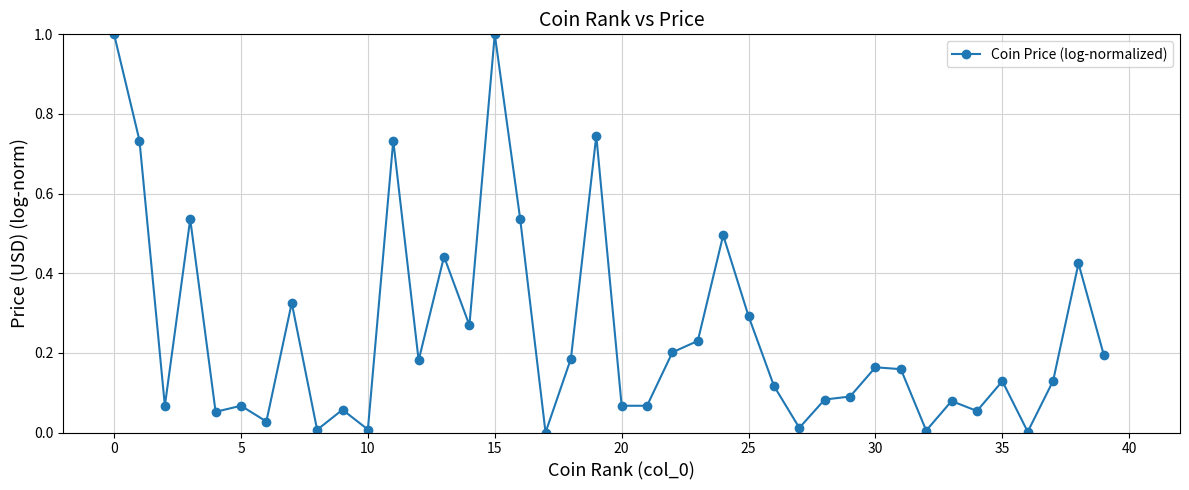

True or false: the data has more than 1 interior local peaks.

True